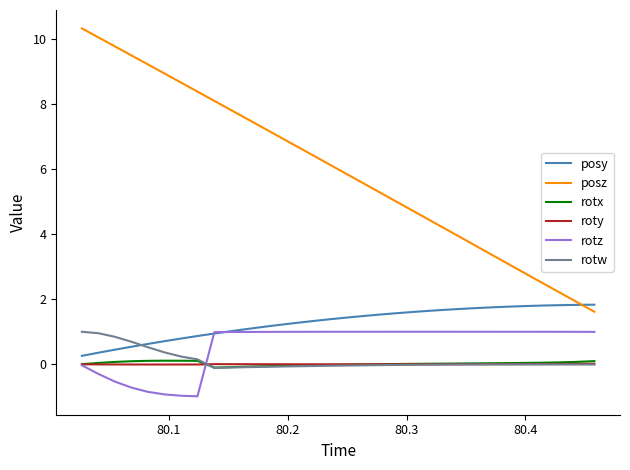

What is the smallest value displayed?

-1.0